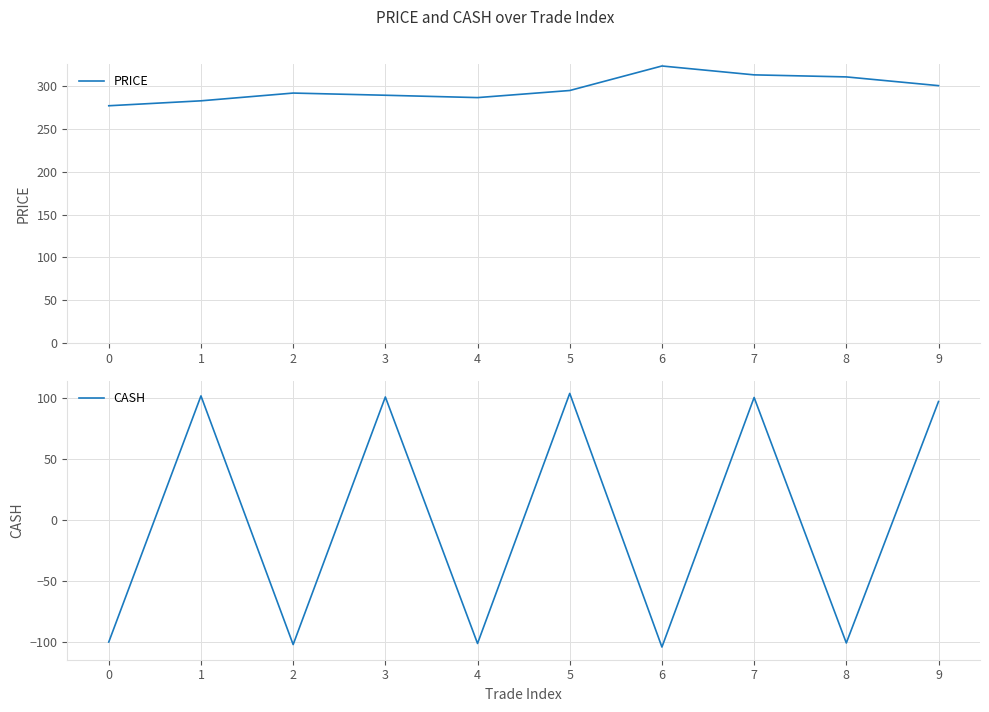

Where is PRICE nearest to the value 300?

9